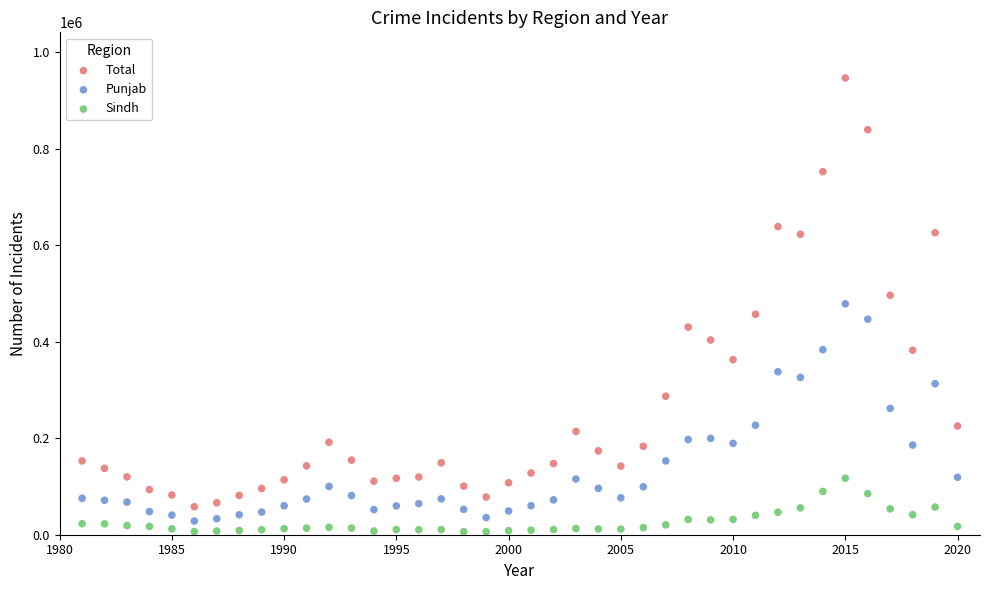

Which series has the largest Y range (max minus min)?

Total